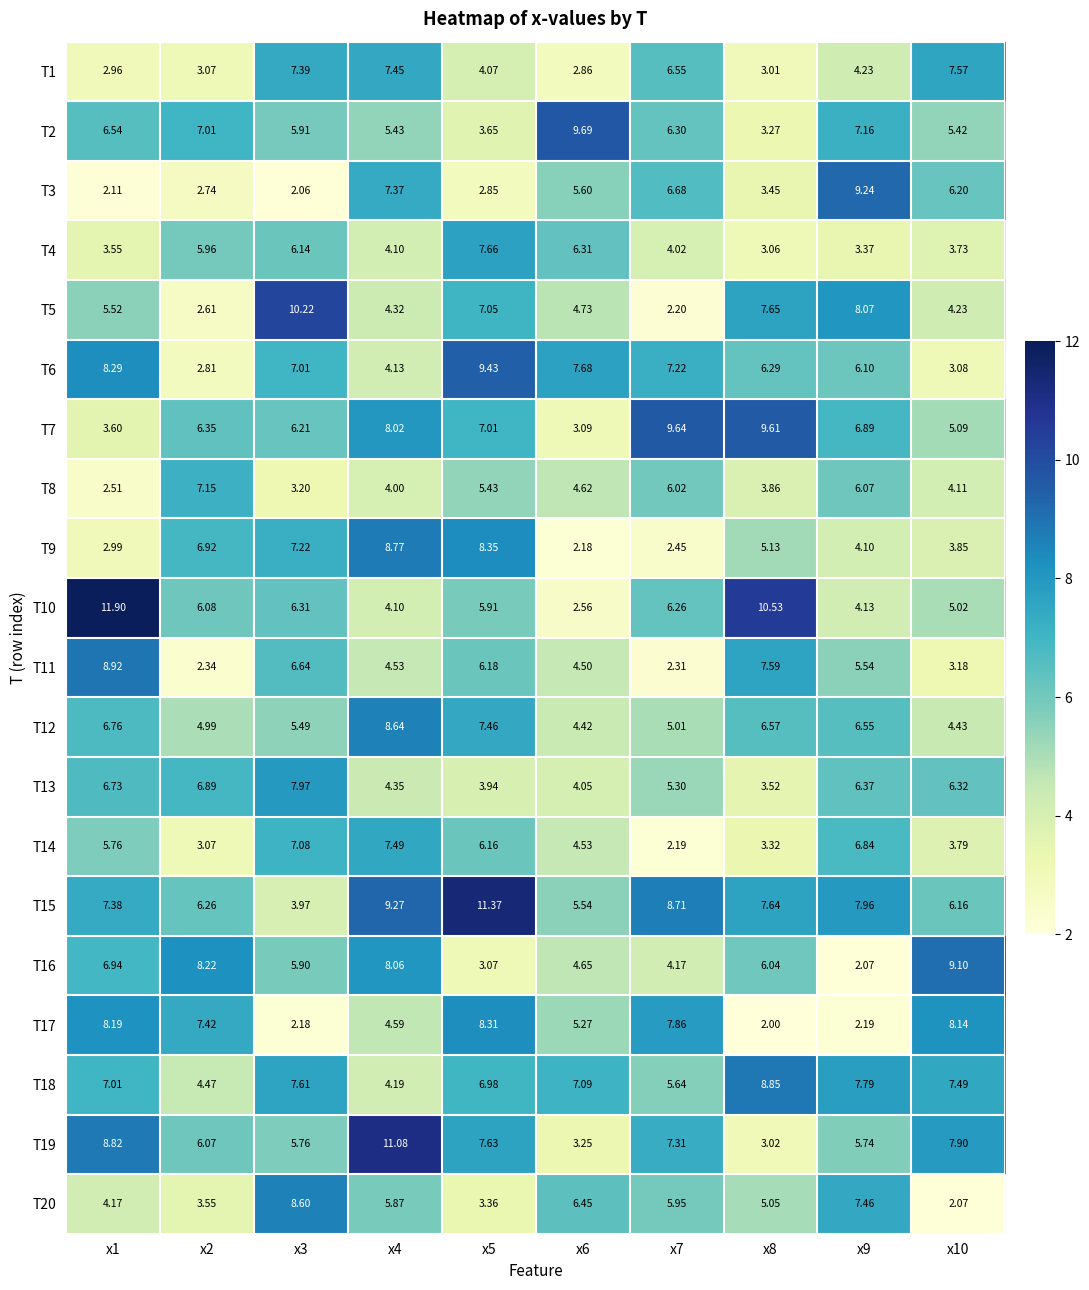

Is the value of T11 at x10 greater than the value of T6 at x1?

No